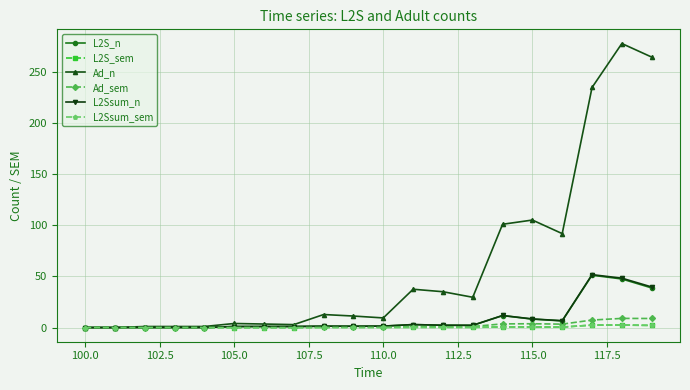

What is the highest value of the Ad_n series?

277.9